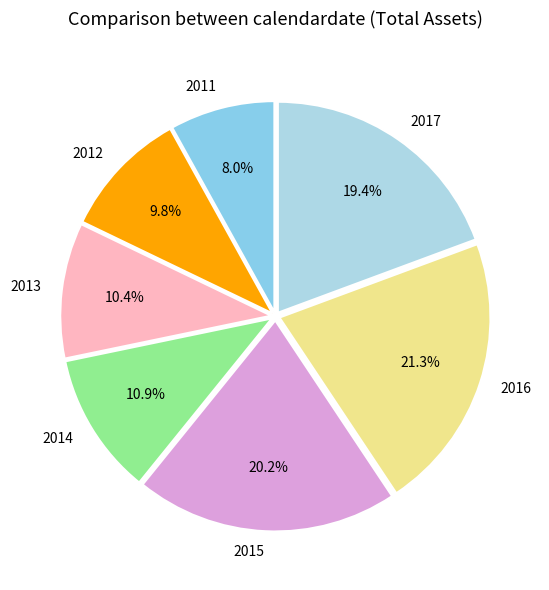

The 2012 slice represents 18% of the pie. True or false?

False